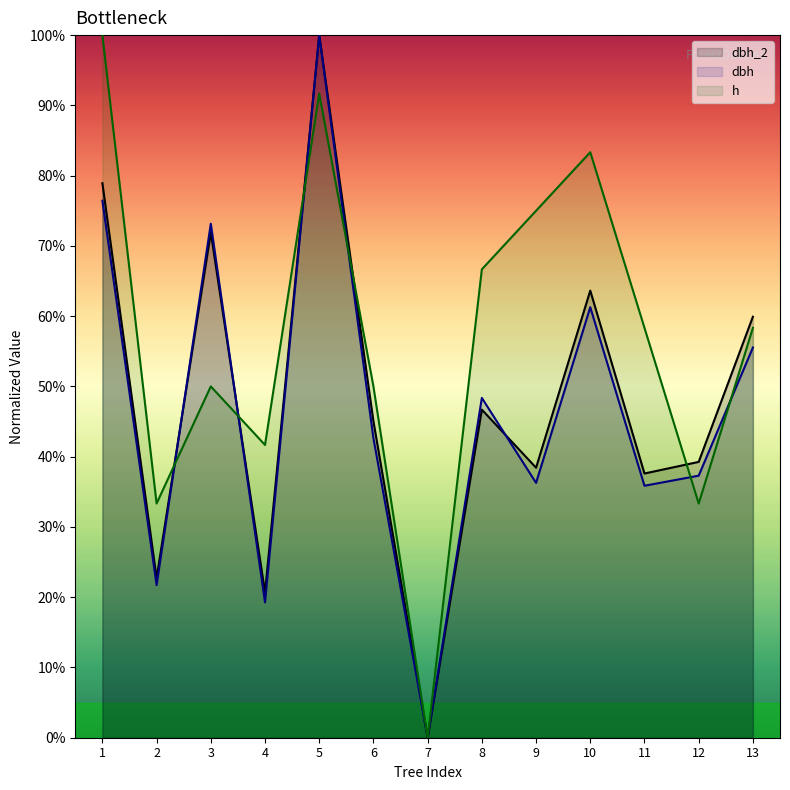

What are all the series names shown in the legend?

dbh_2, dbh, h